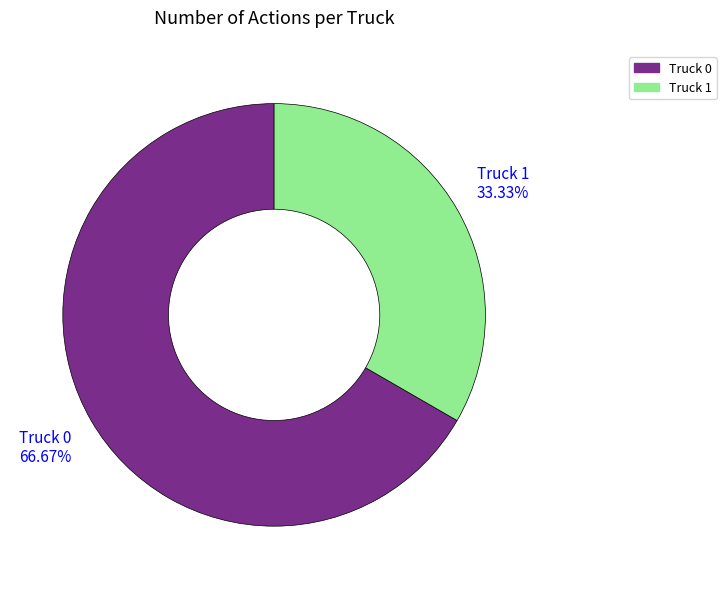

How many segments does this pie chart have?

2